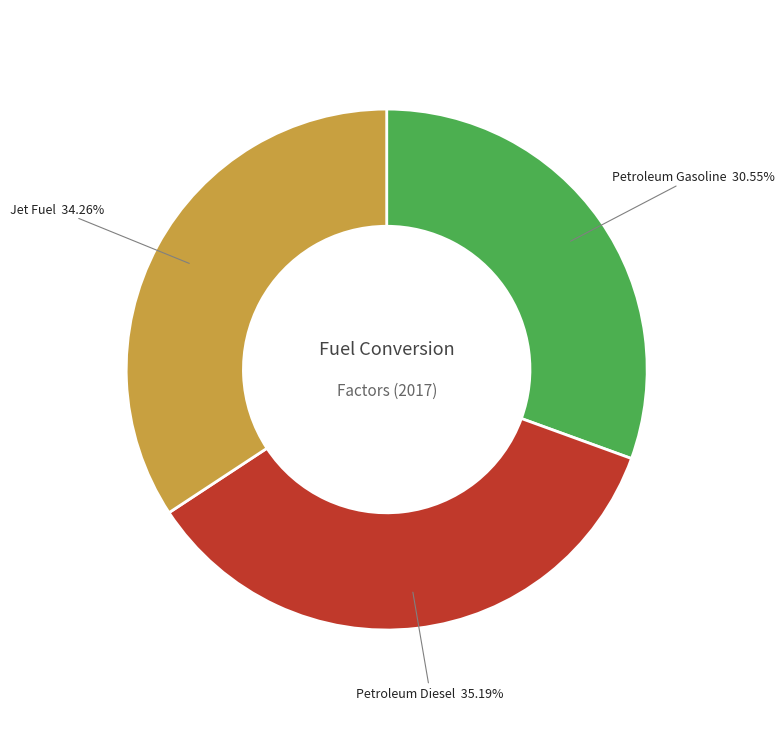

Is there a majority slice in this chart?

No